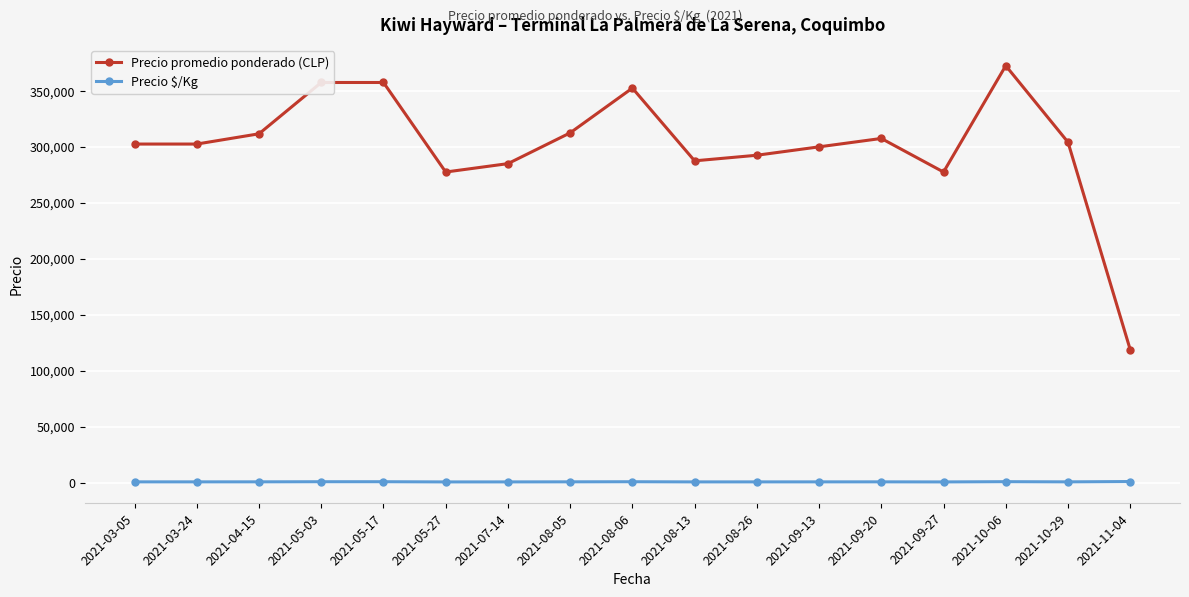

Between 2021-03-05 and 2021-05-17, which series saw the biggest shift?

Precio promedio ponderado (CLP)